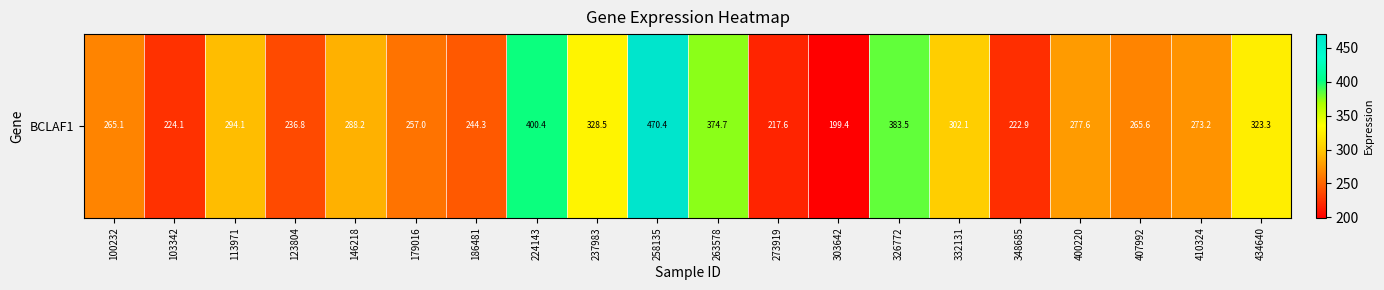

Approximately how many times larger is the value at 179016 compared to 303642?

1.3